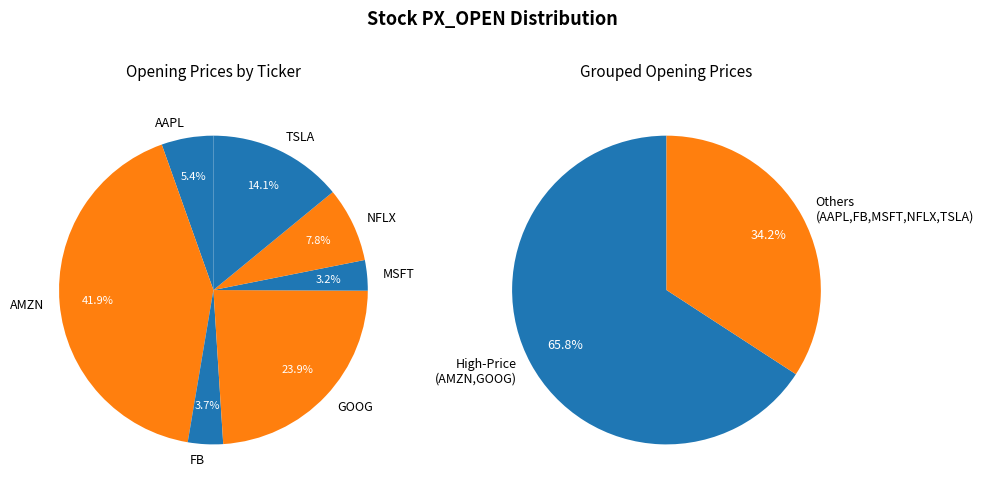

To the nearest percent, what percentage of the pie is MSFT?

3%